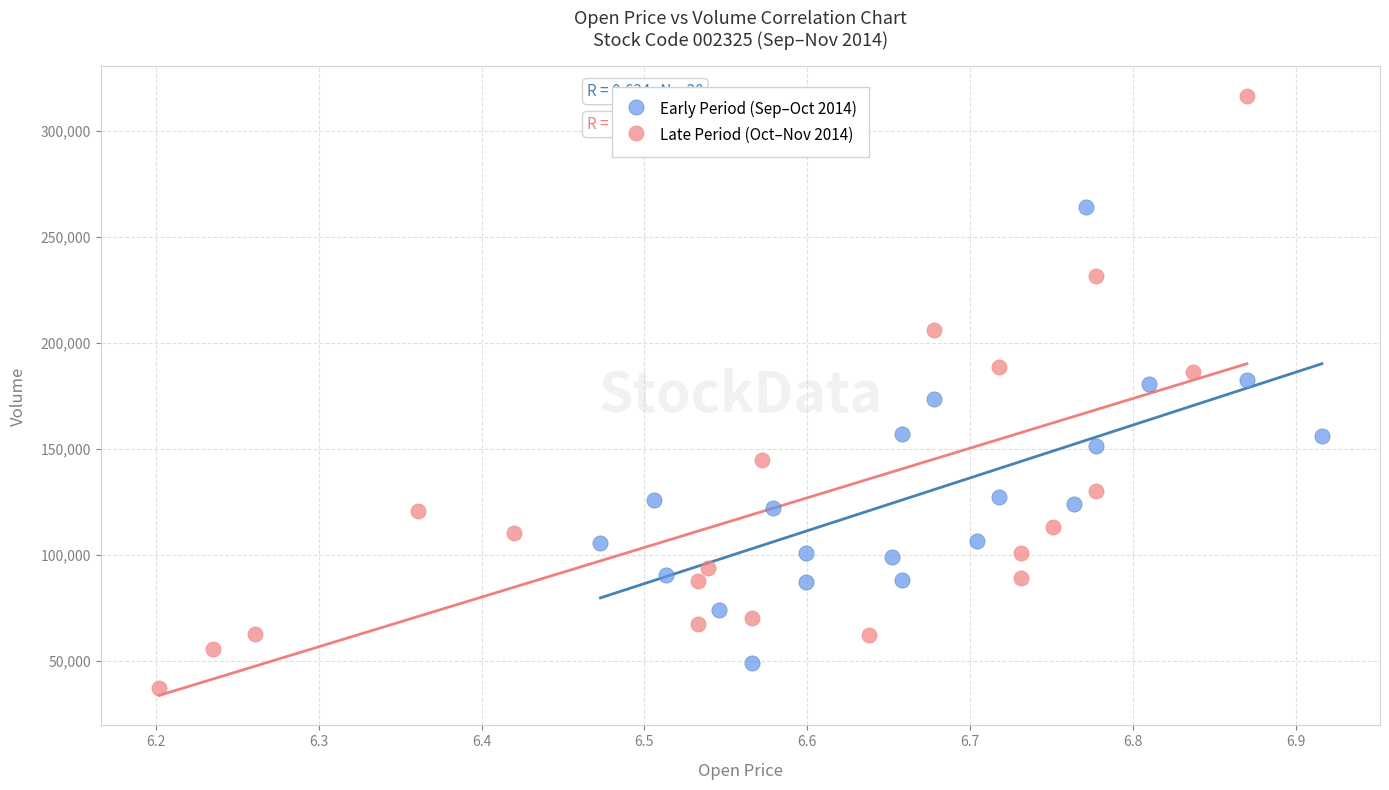

Which series contains the highest Y value?

Late Period (Oct–Nov 2014)